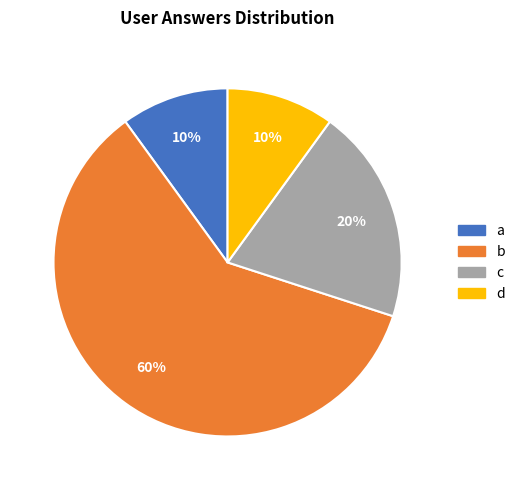

Do a and c together represent more than half of the pie?

No